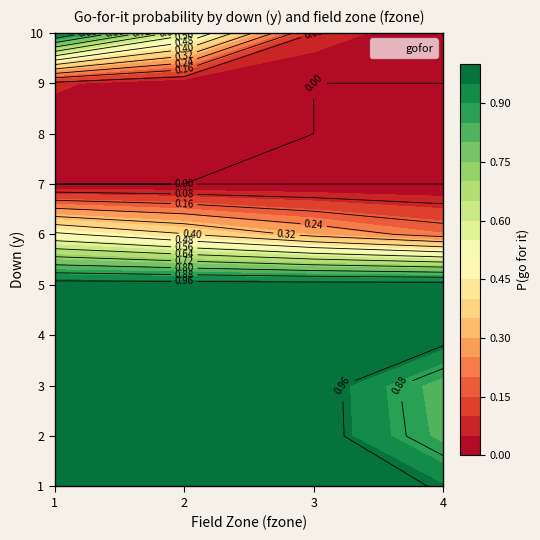

Is it true that 8 equals 0.0 at 0?

False